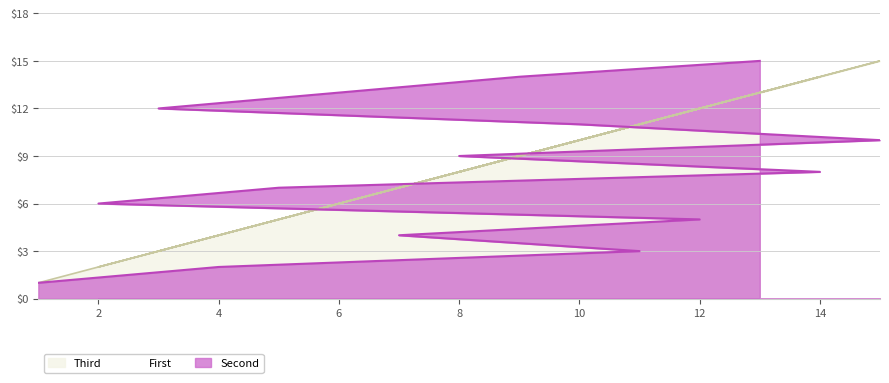

The value of First at 7 is 7. True or false?

True